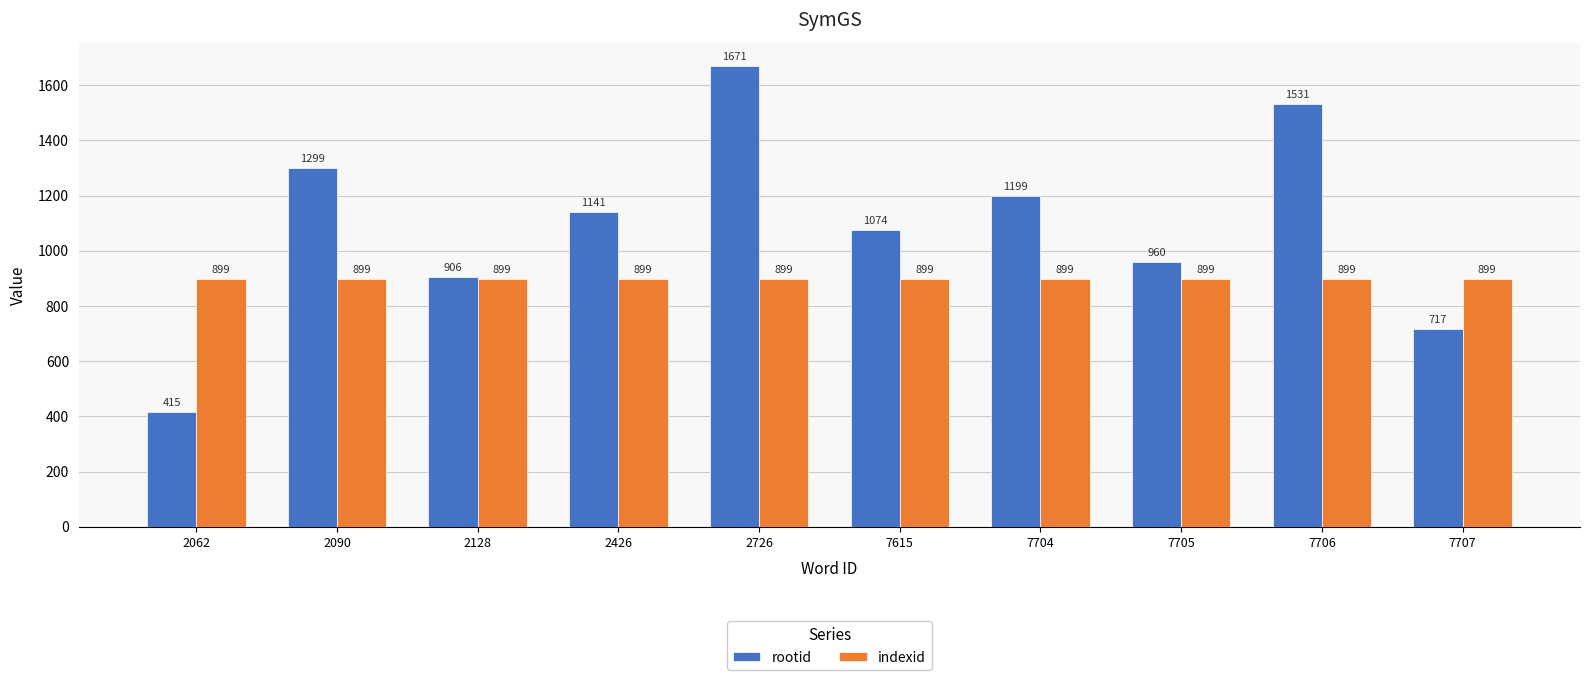

What value does the indexid series have at 7704?

899